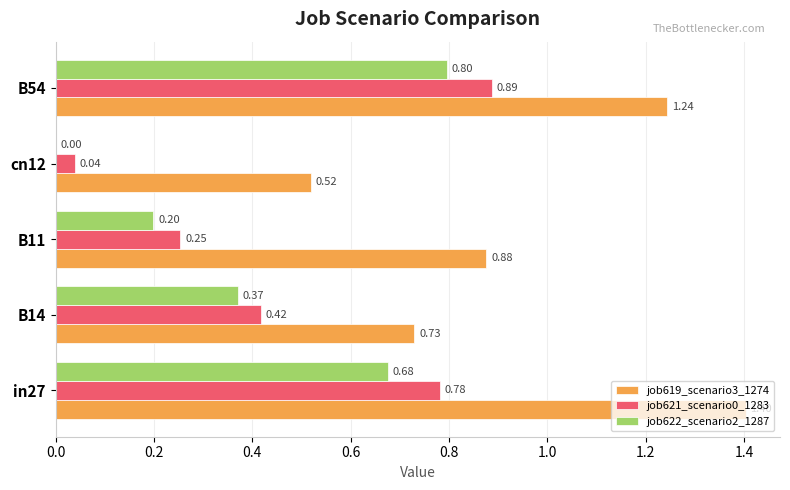

Which series has the largest total across all categories?

job619_scenario3_1274